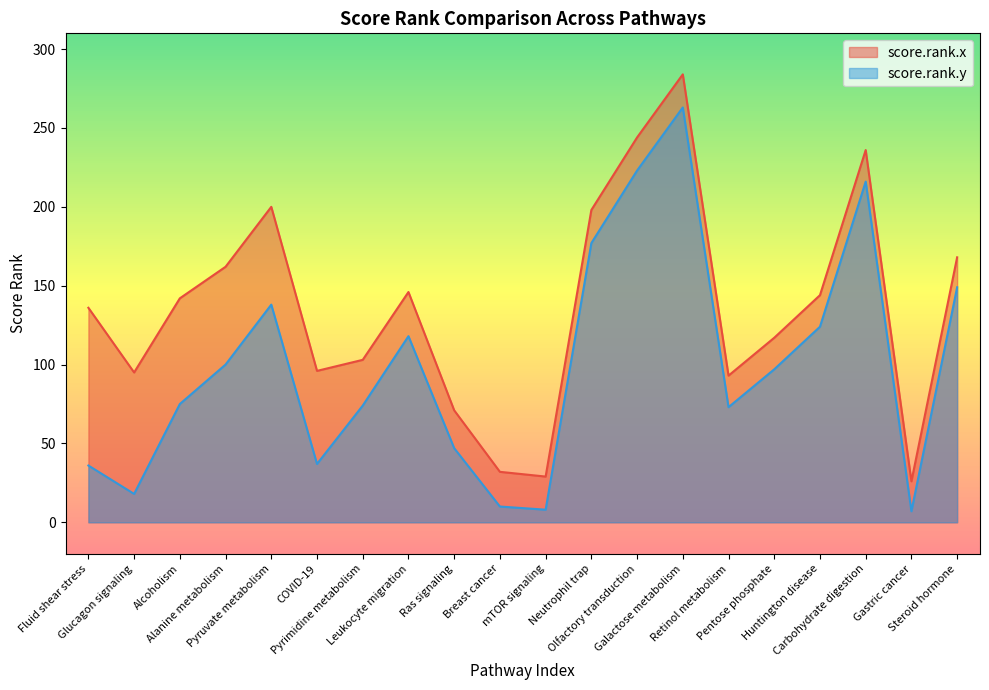

What is the value of the score.rank.y point at the 1st from the left?

36